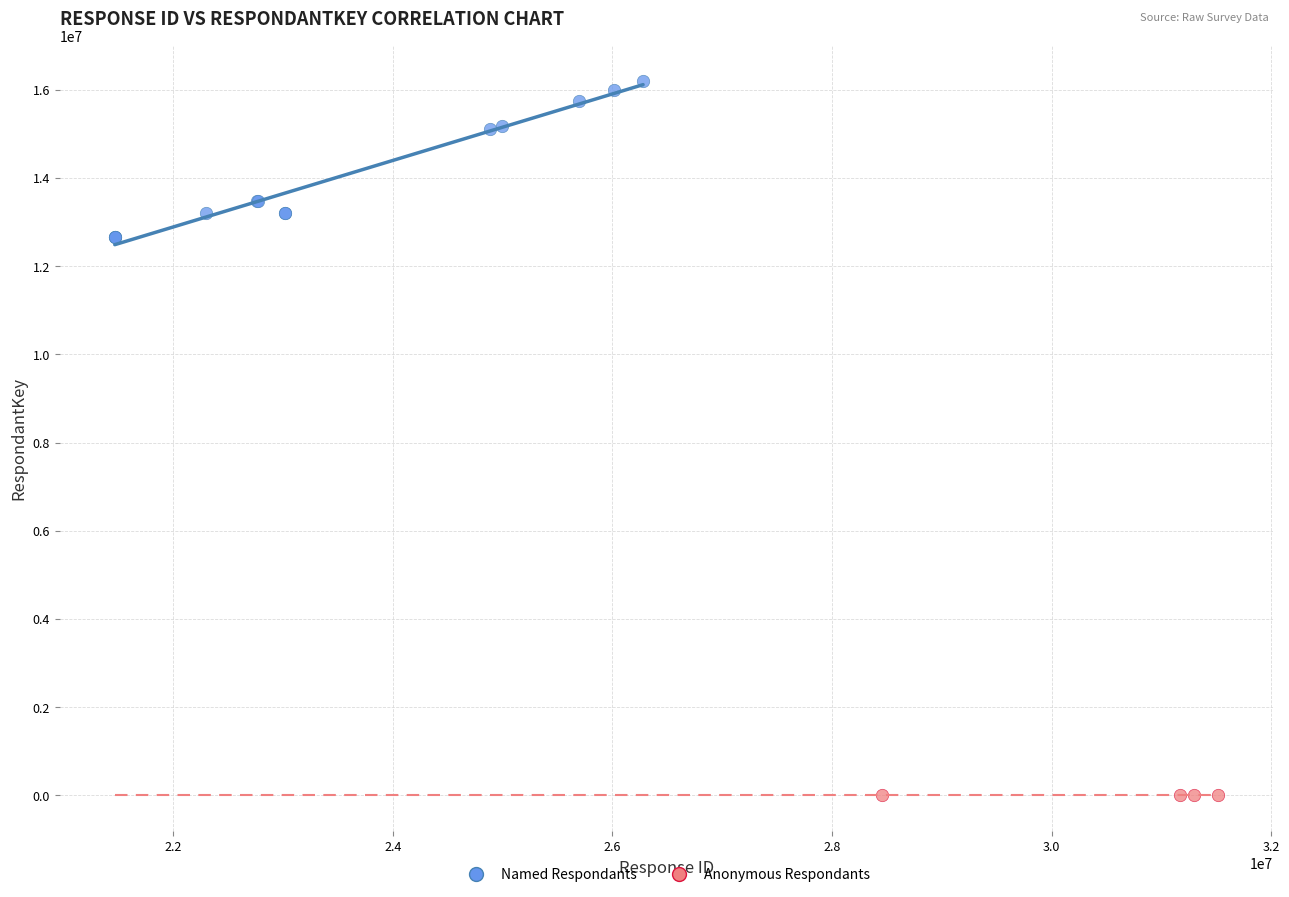

Which series reaches the maximum Y coordinate?

Named Respondants